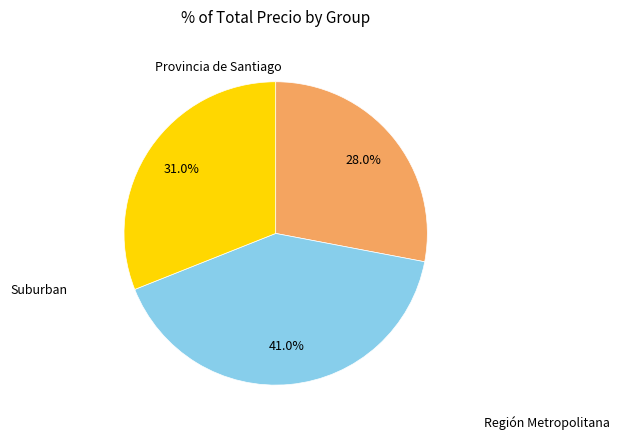

Does any single category account for the majority?

No